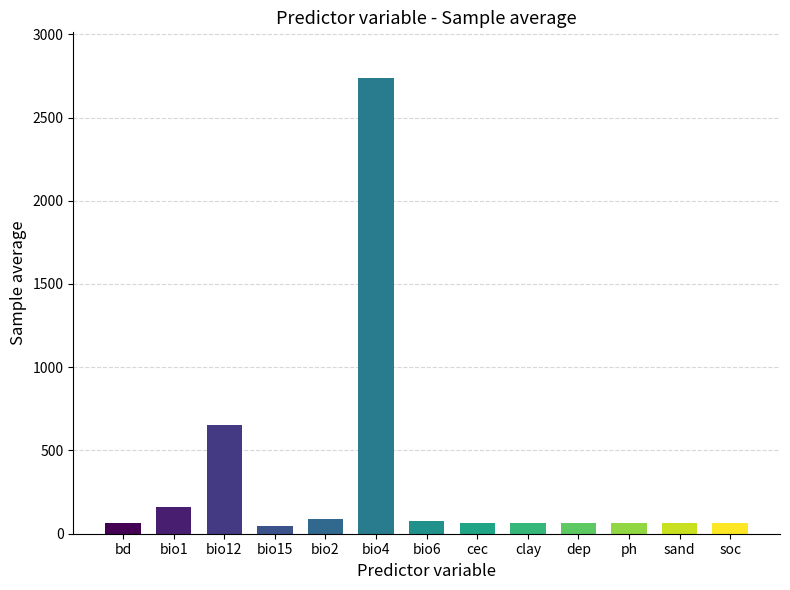

What is the smallest value displayed?

46.6